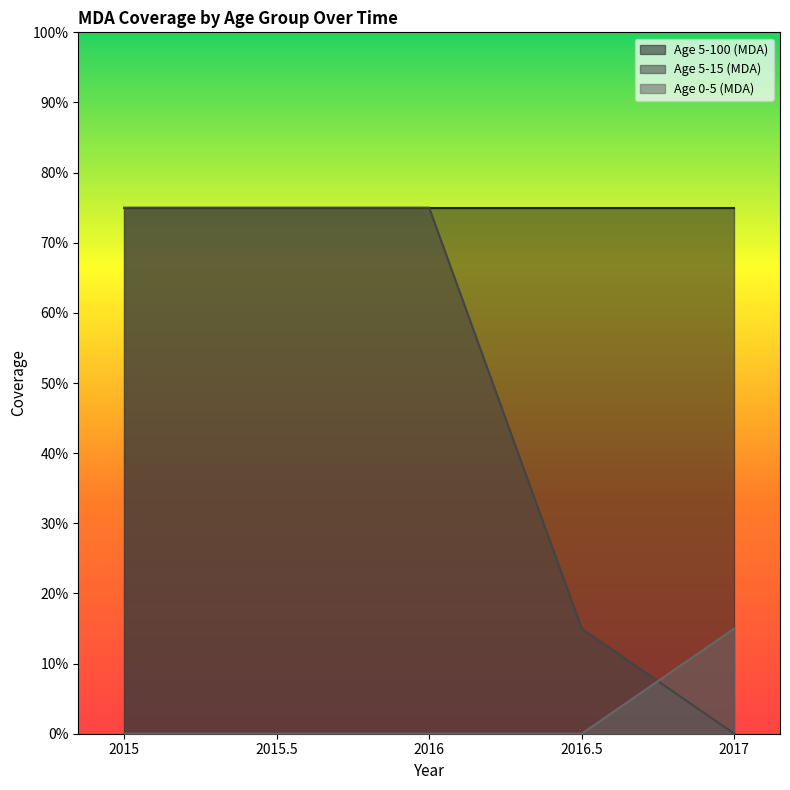

True or false: Age 5-15 (MDA) has more than 0 interior local peaks.

False